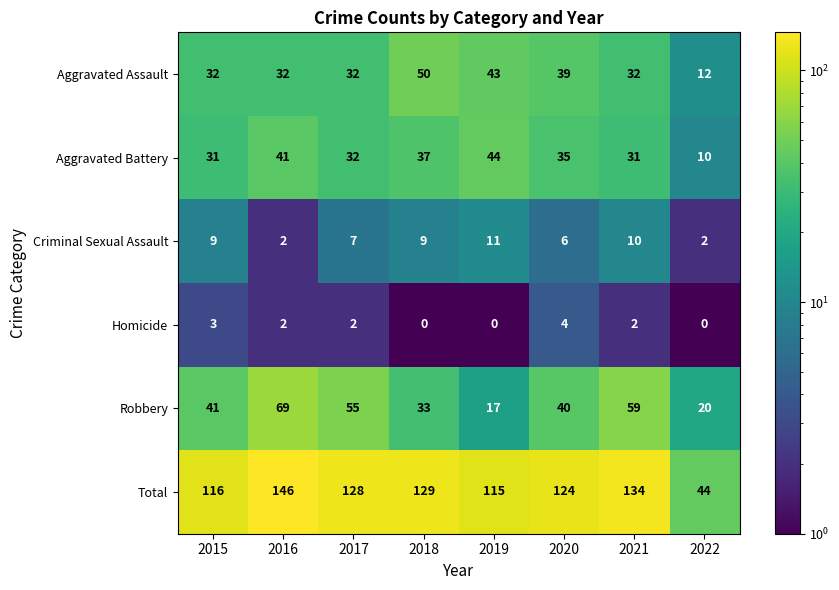

Rank the series by their maximum value, from highest to lowest.

Total, Robbery, Aggravated Assault, Aggravated Battery, Criminal Sexual Assault, Homicide